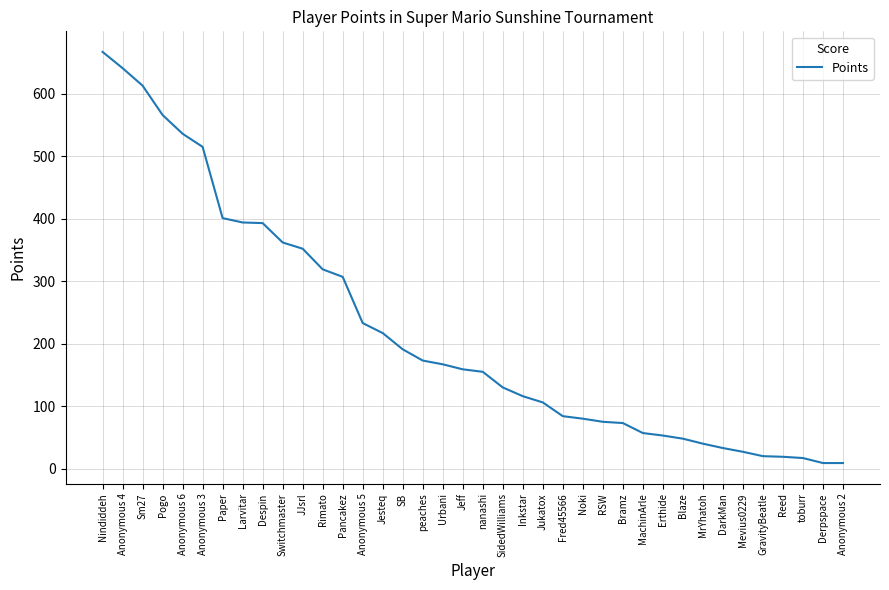

Is it true that the value at Jesteq is 316?

False